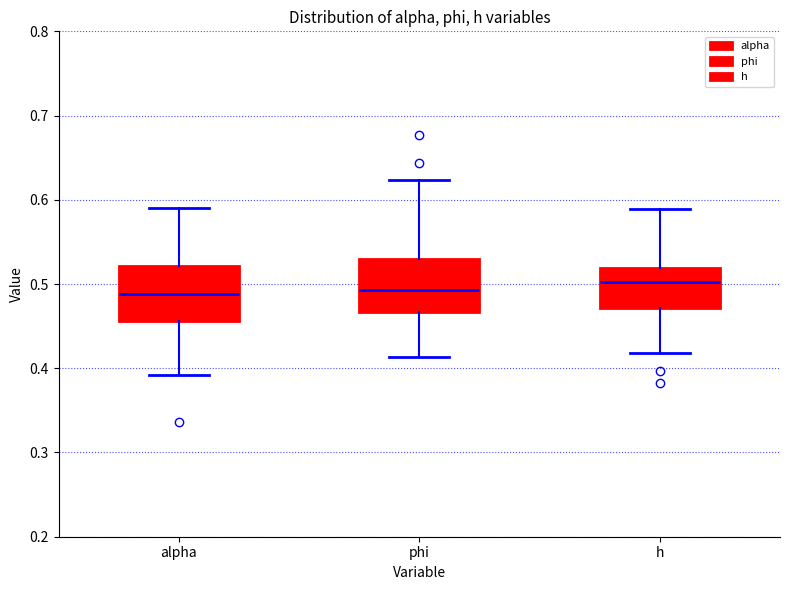

Reading left to right, transcribe this box plot: for each box, give where its median line is, the range the box spans, and where its two whiskers end, as read against the y-axis. The values are not printed on the chart, so give them approximately, as read against the axis.

alpha: median 0.49, box 0.46 to 0.52, whiskers 0.39 to 0.59
phi: median 0.49, box 0.47 to 0.53, whiskers 0.41 to 0.62
h: median 0.50, box 0.47 to 0.52, whiskers 0.42 to 0.59